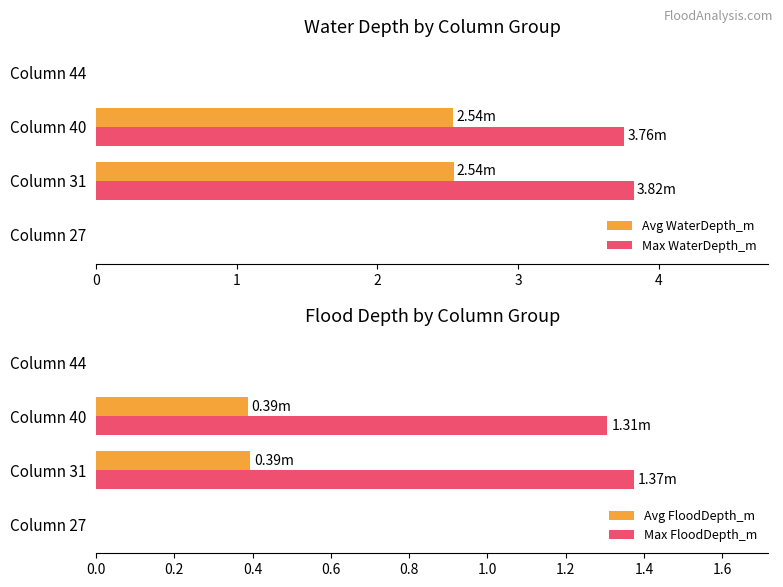

How many values in the Max FloodDepth_m series are below 1?

2